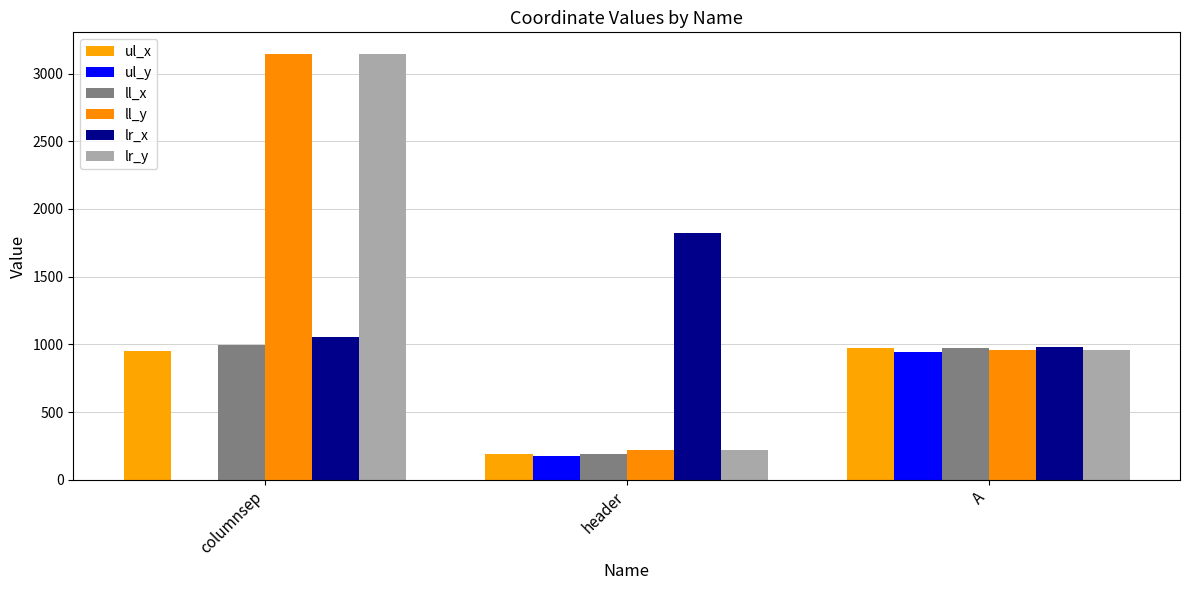

At which category is the sum across all series the highest?

columnsep